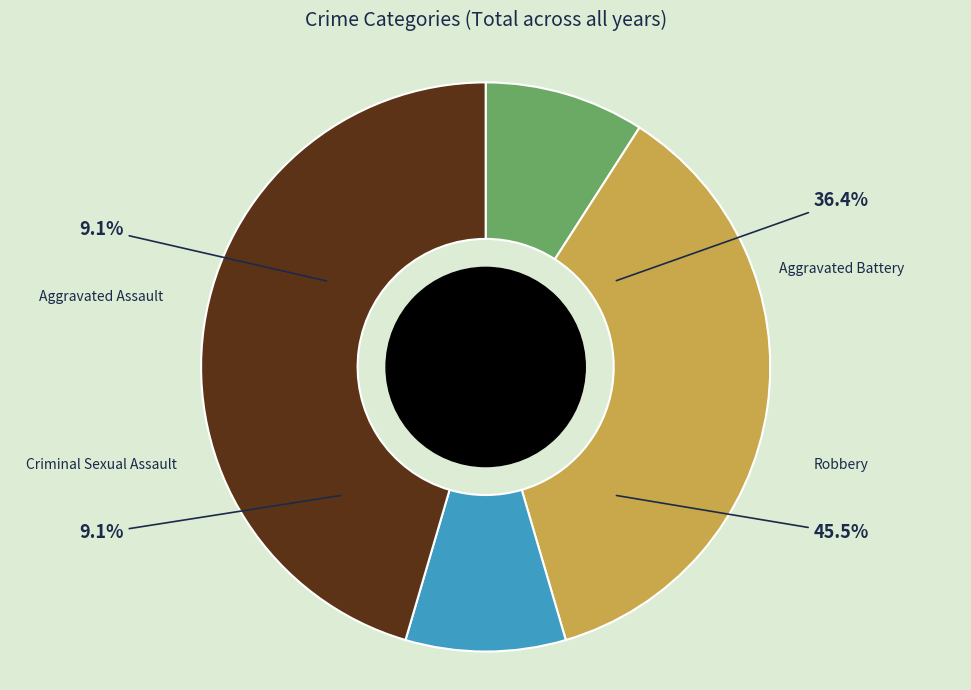

How many slices are in this pie chart?

4